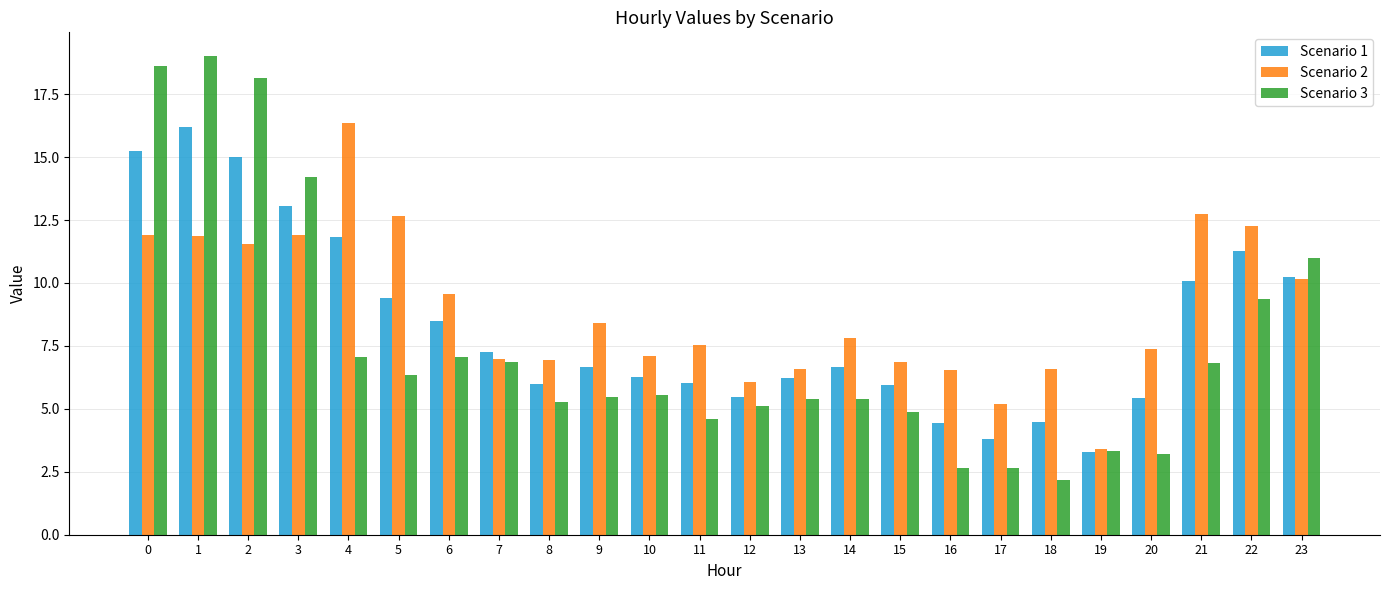

Read the Scenario 2 value at 1.

11.9